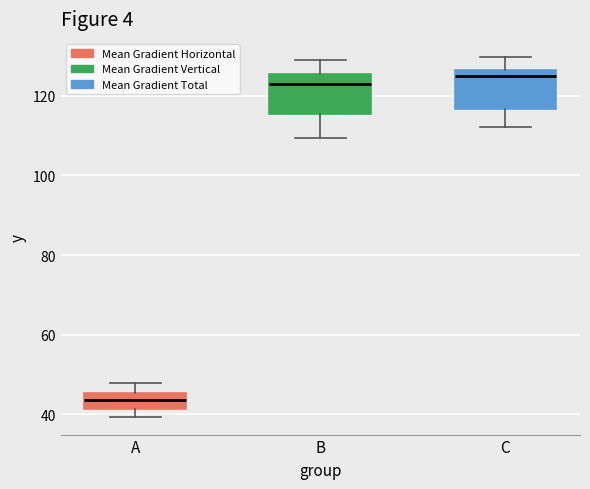

Which box's median line is the lowest?

A